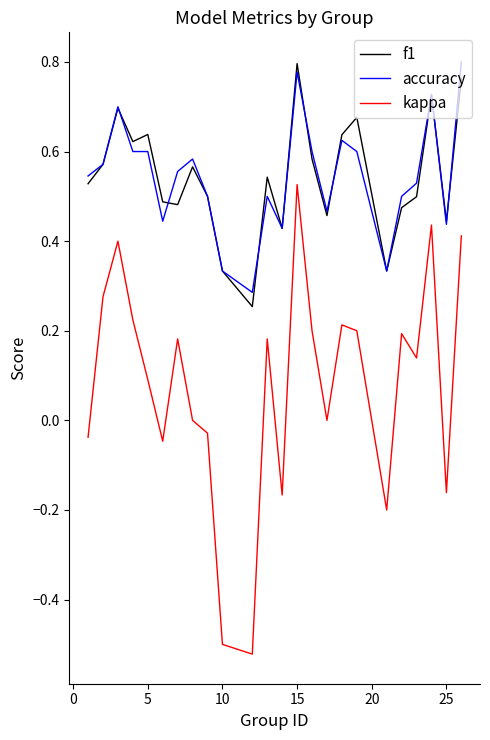

Which series has the widest spread of values?

kappa